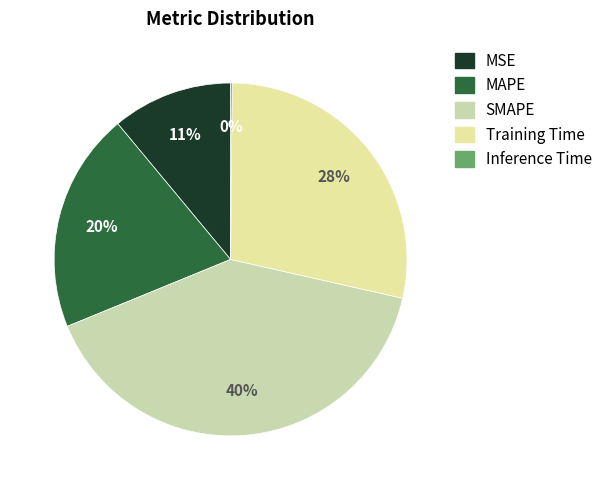

Count the number of slices in the pie.

5